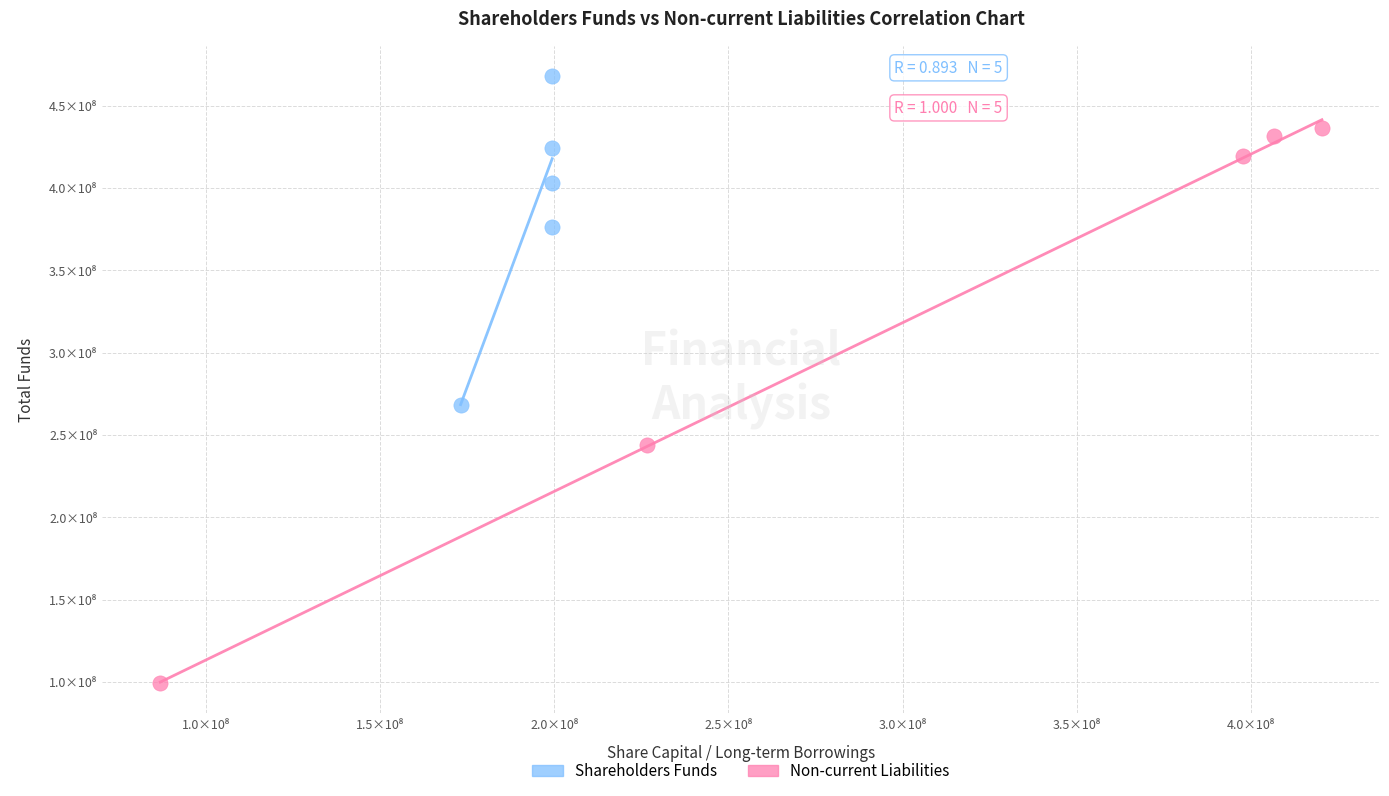

What are all the series names shown in the legend?

Shareholders Funds, Non-current Liabilities